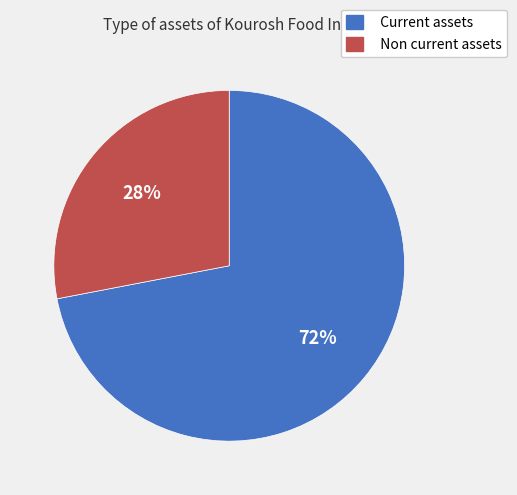

To the nearest percent, what is the average slice percentage?

50%